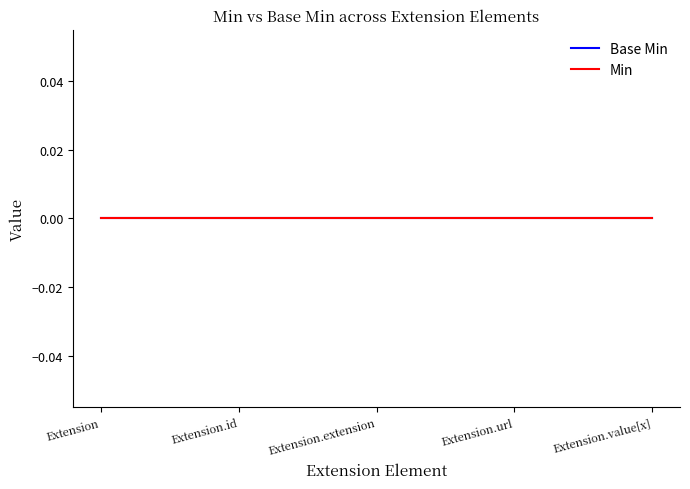

Where is Min nearest to the value 0?

Extension